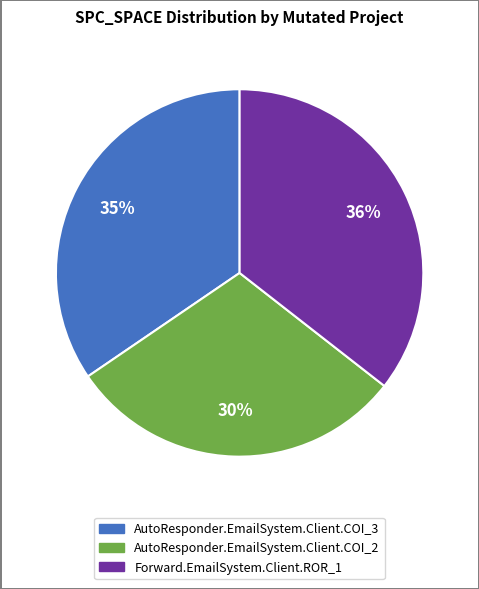

How many slices are in this pie chart?

3